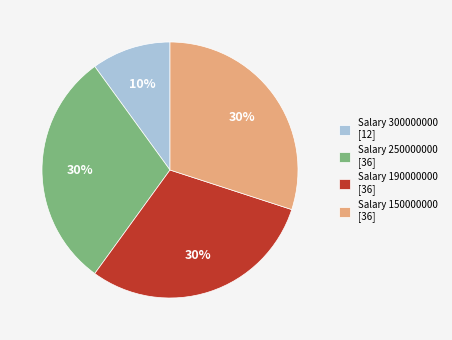

Does Salary 150000000 [36] account for over 50% of the chart?

No